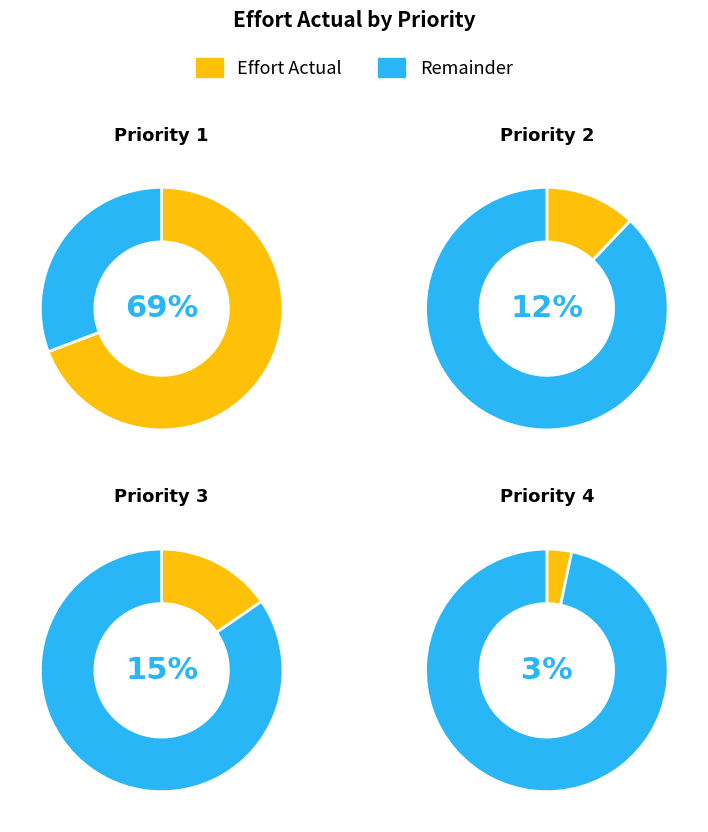

Approximately how many times larger is the value at Priority 3 compared to Priority 2?

1.3